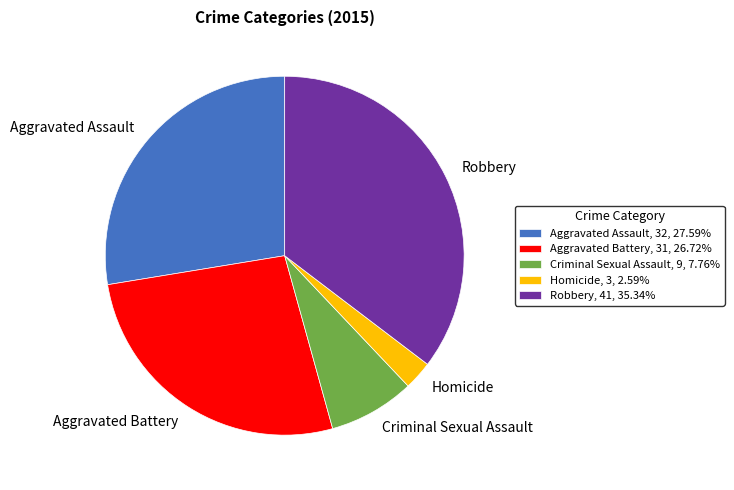

Is Aggravated Battery, 31, 26.72% the majority of the pie?

No